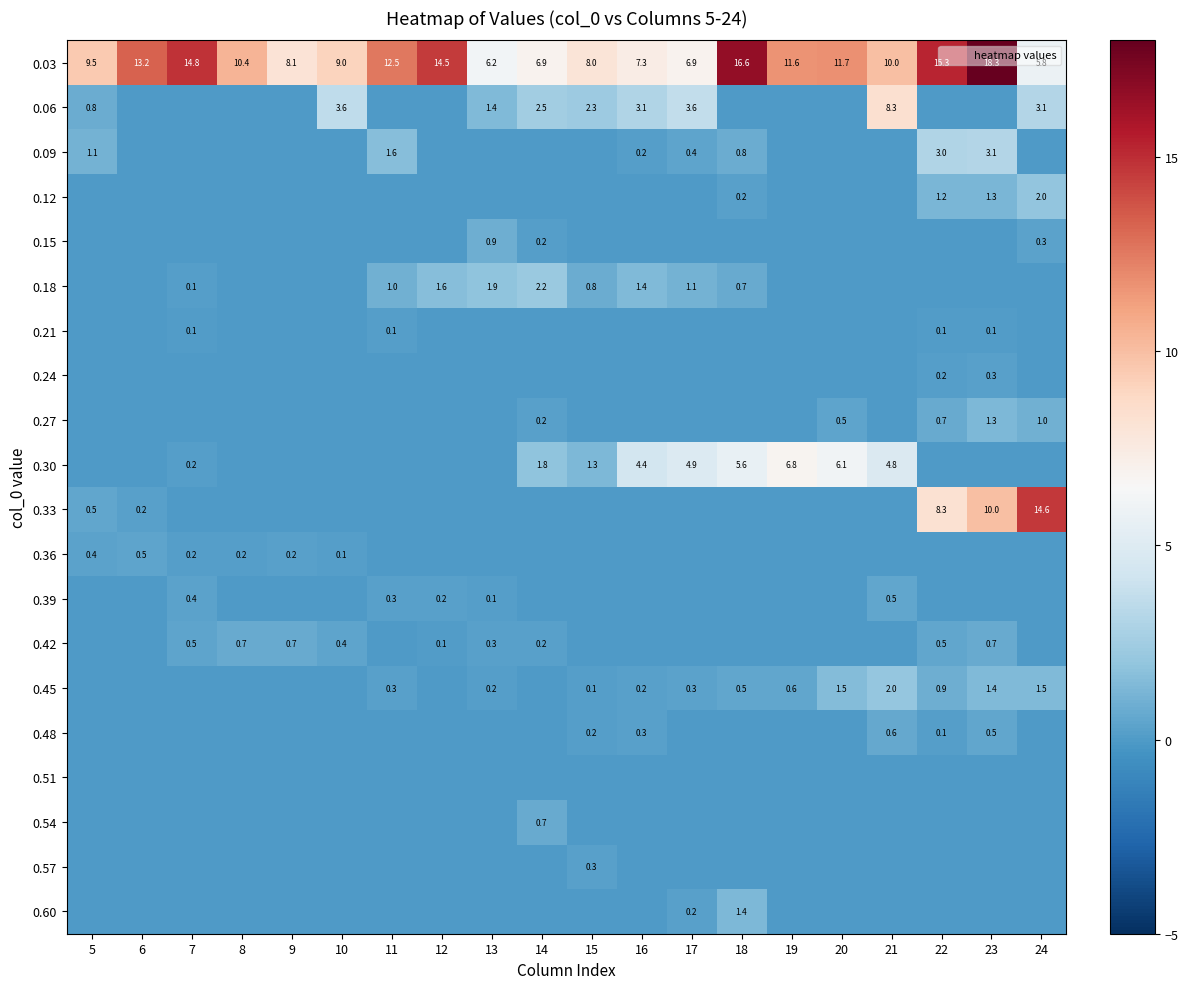

Is the value of 0.36 at 22 greater than the value of 0.12 at 7?

No